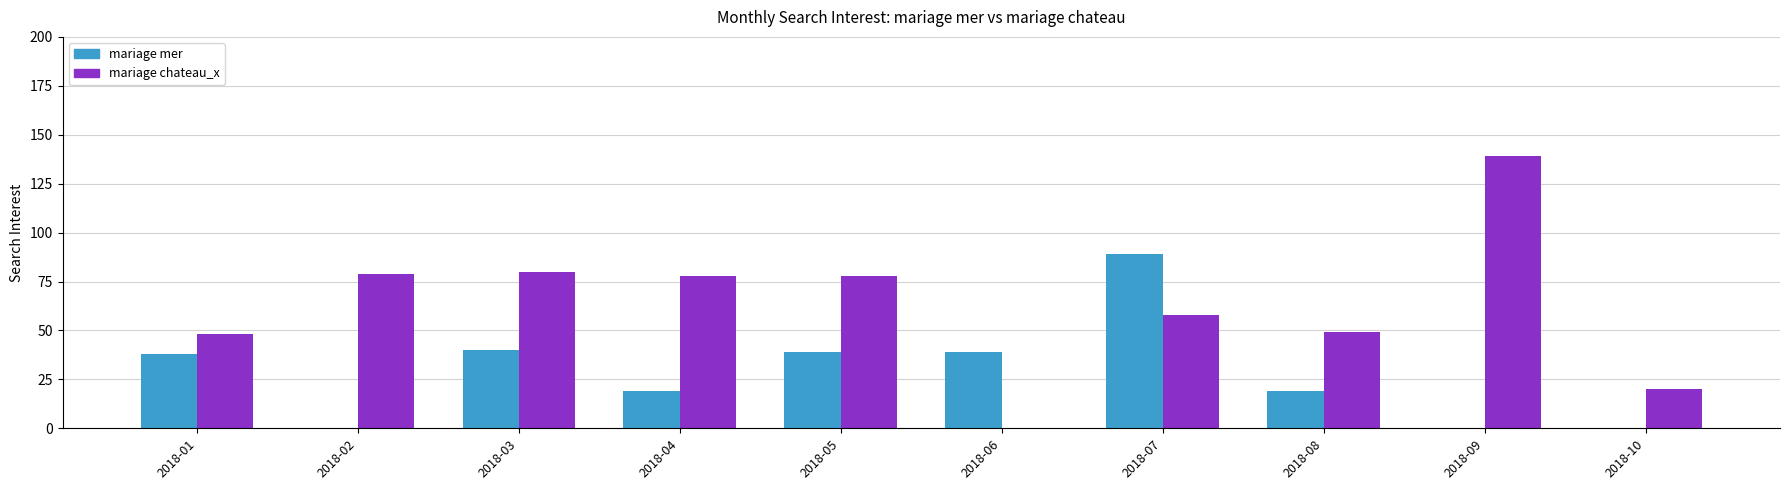

The value of mariage mer at 2018-06 is 39. True or false?

True